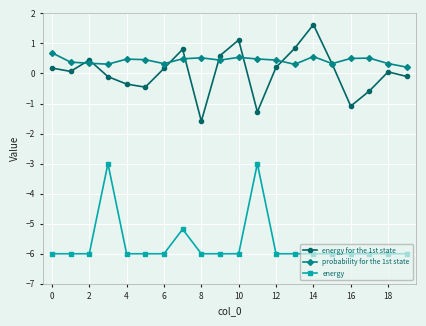

What is the average value of the probability for the 1st state series?

0.4